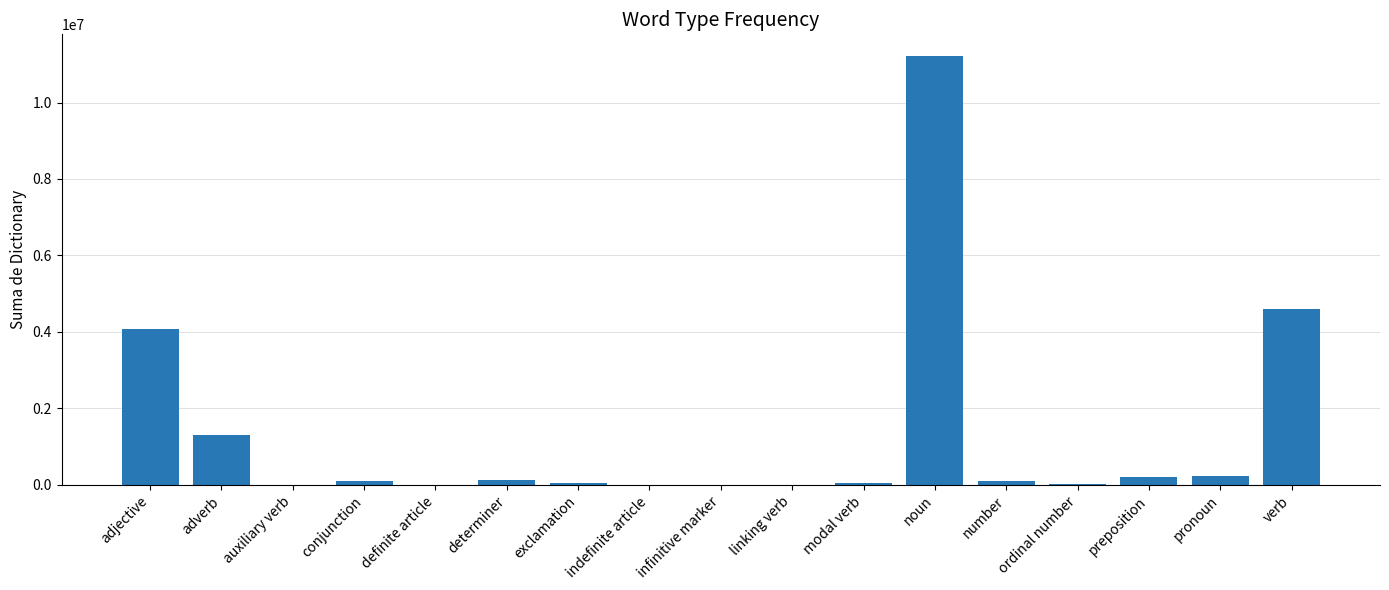

Read the value at determiner.

126000